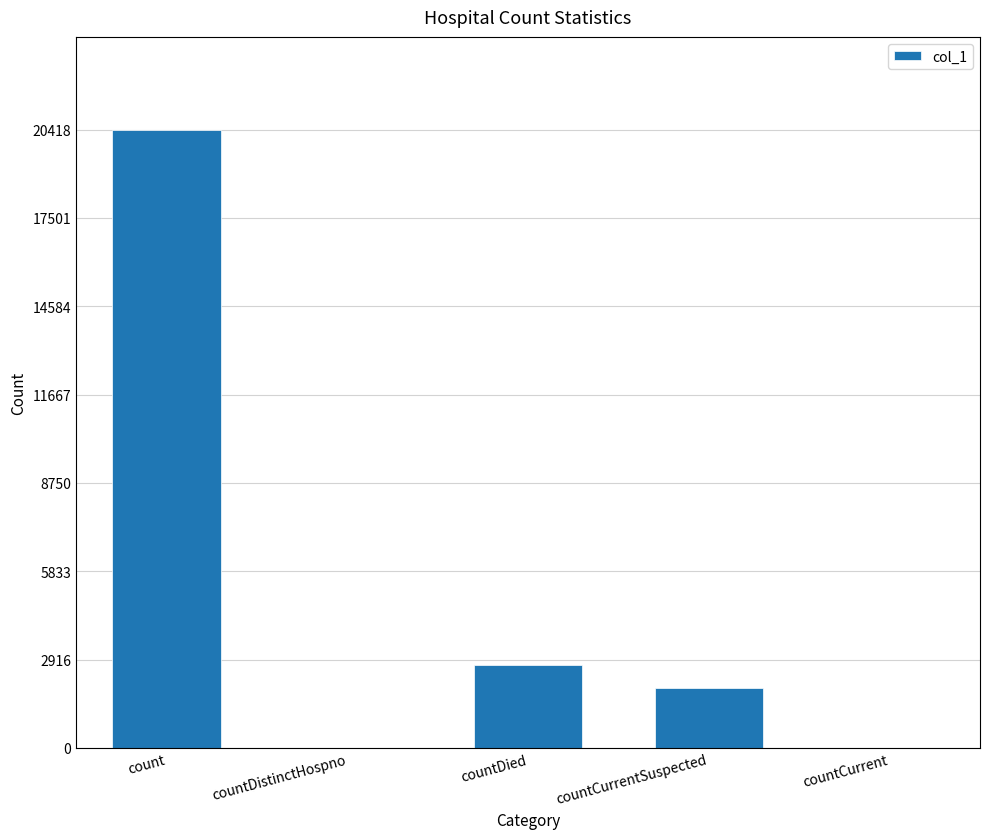

Count the number of data series in this chart.

1